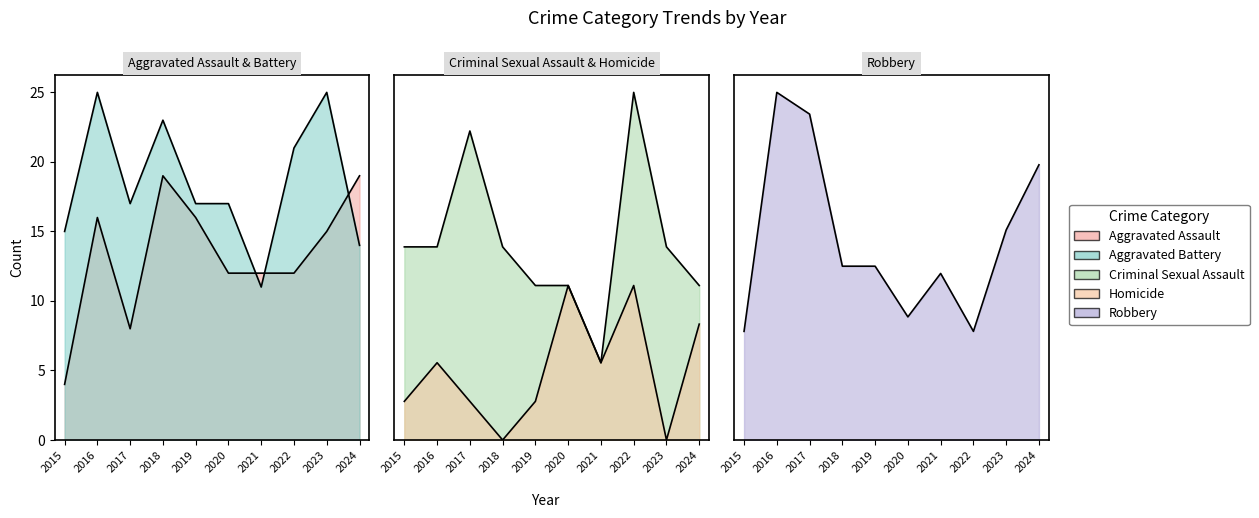

Is it true that Aggravated Assault equals 12 at 2020?

True